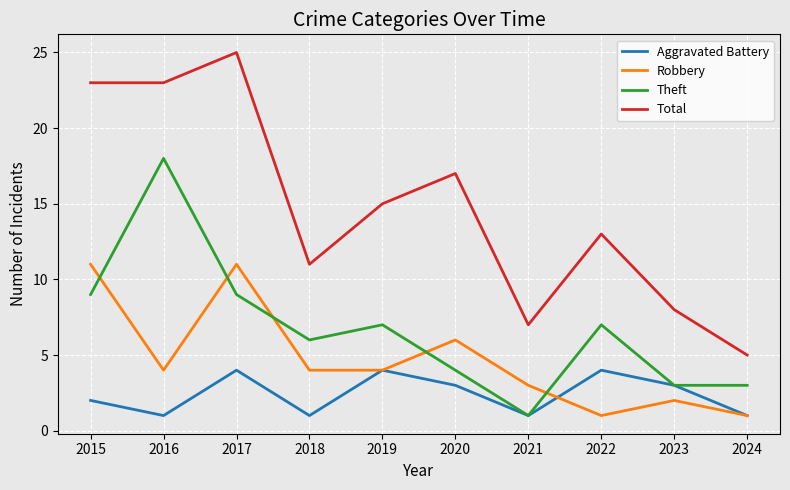

Where do Robbery and Theft first cross each other?

2015 and 2016